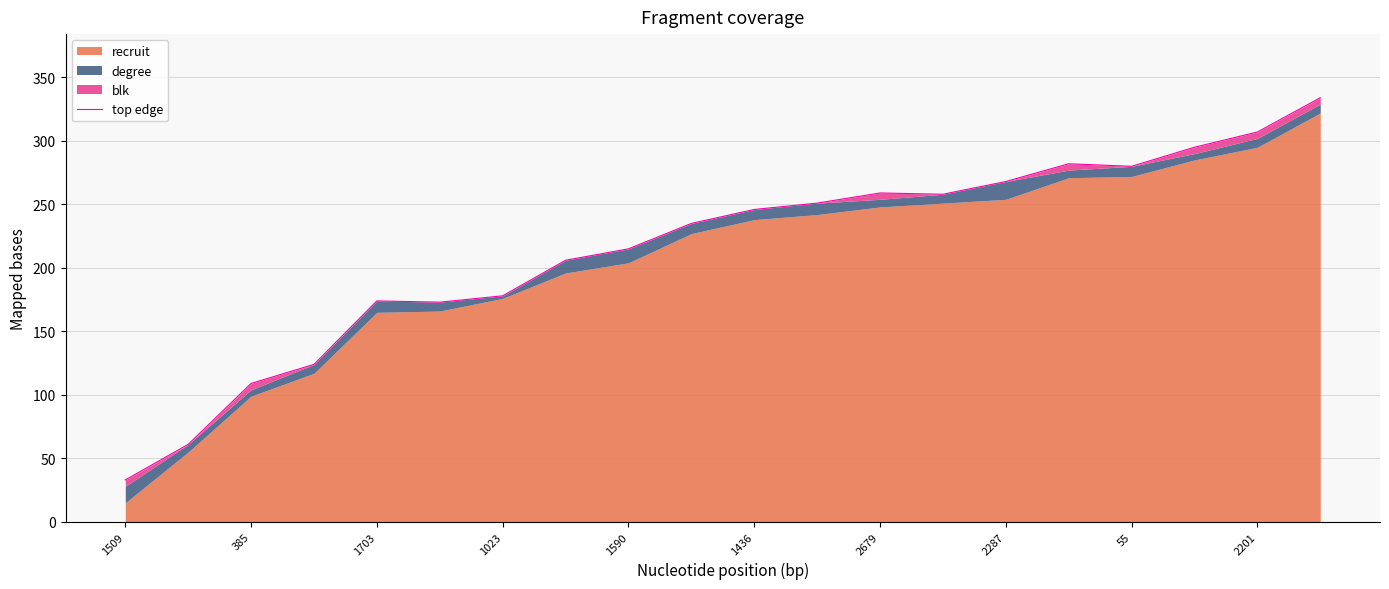

The value at 385 is 26. True or false?

False